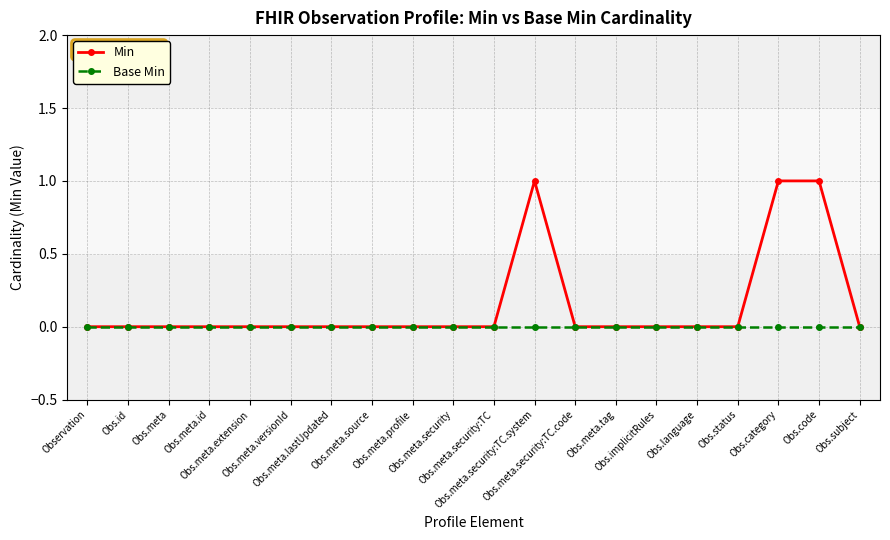

Rank the series by their maximum value, from highest to lowest.

Min, Base Min